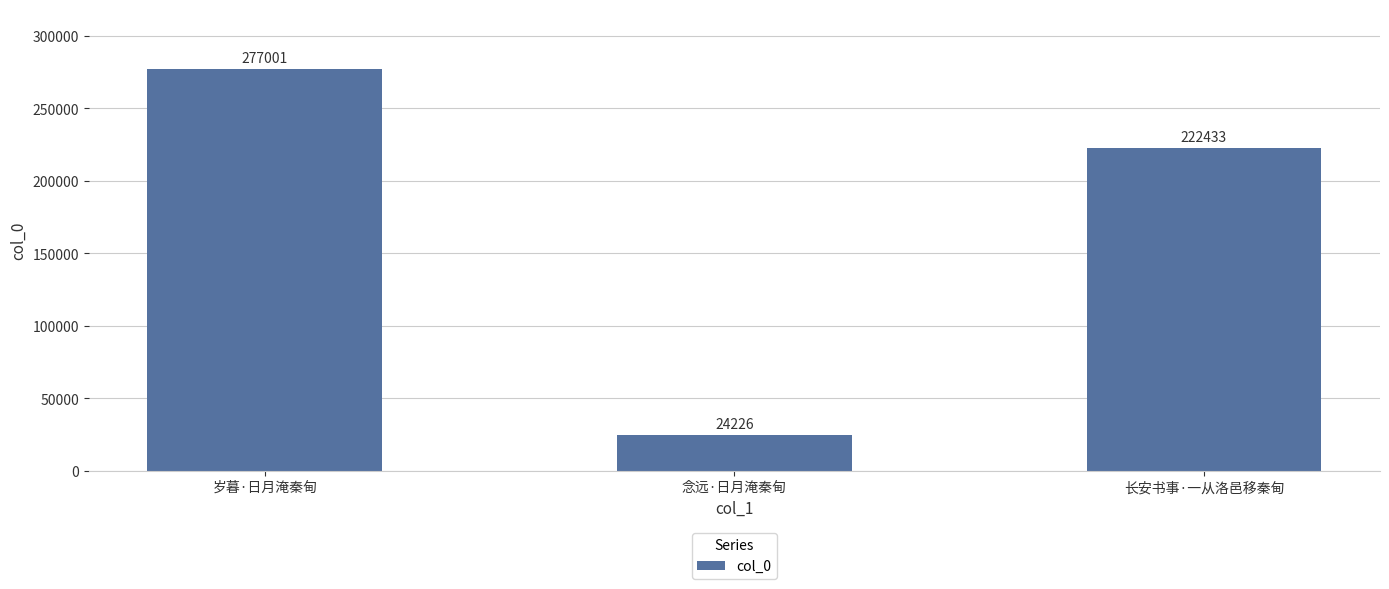

How many values are between 24226 and 277001?

3